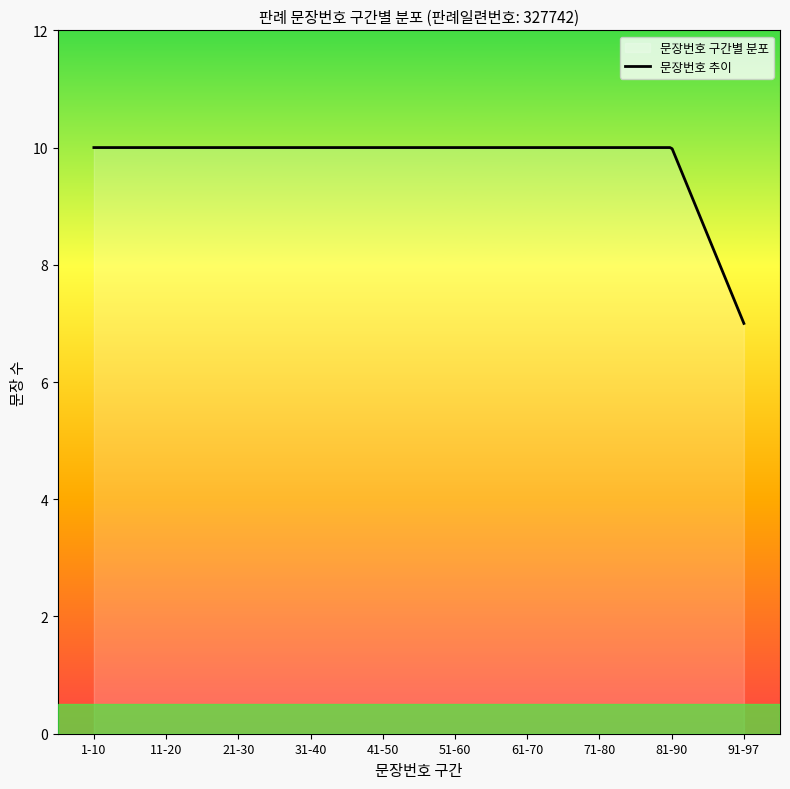

What is the greatest value displayed?

10.0